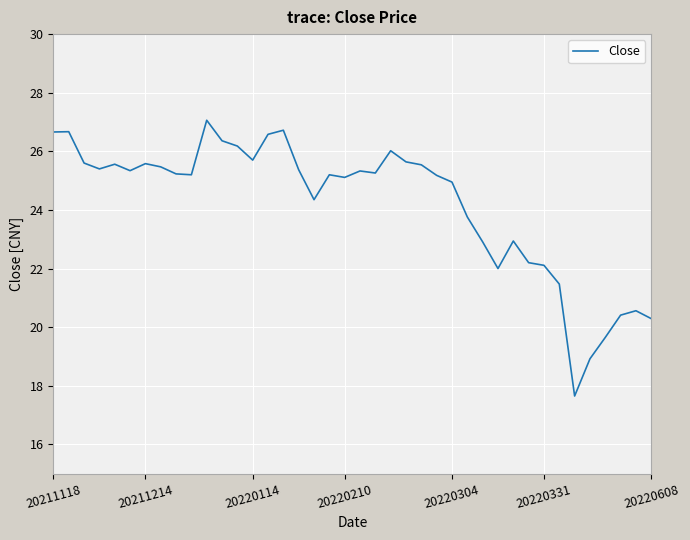

What is the maximum value shown in the chart?

27.1